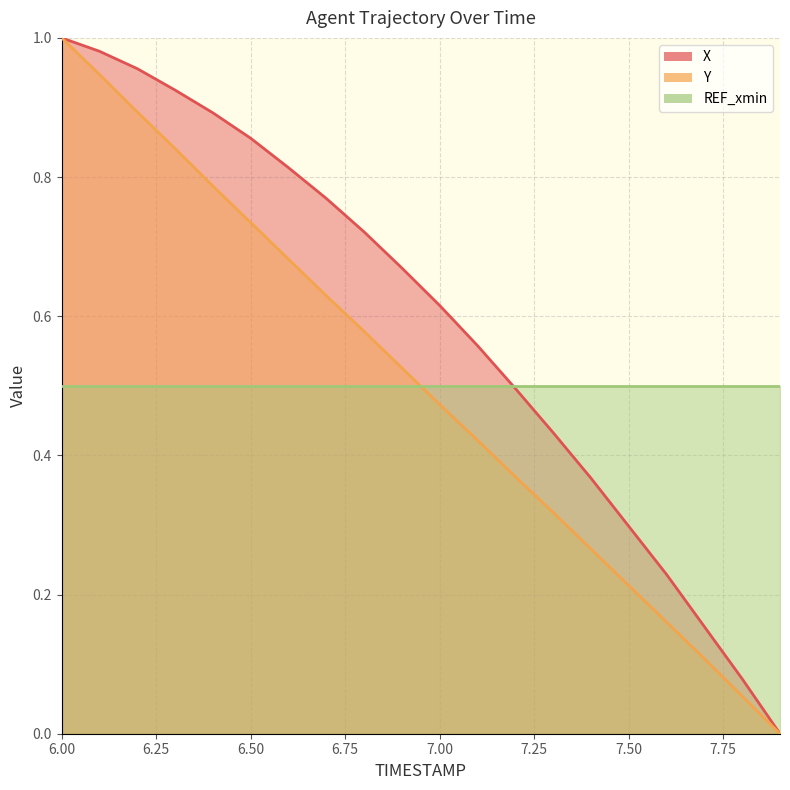

Which series changed the most between 6.0 and 6.6?

Y